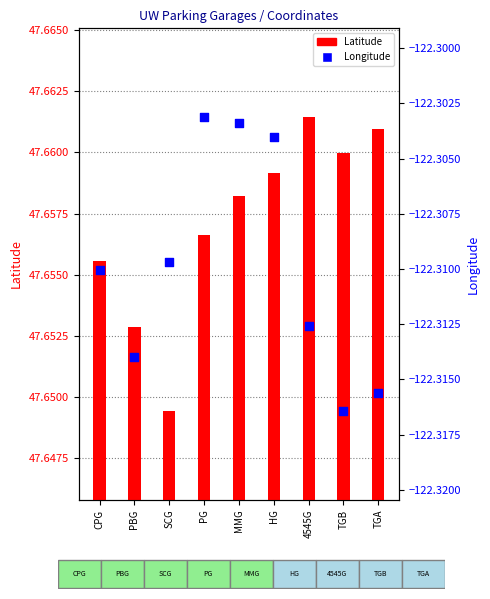

What is the total value across all series at 4545G?

-74.7